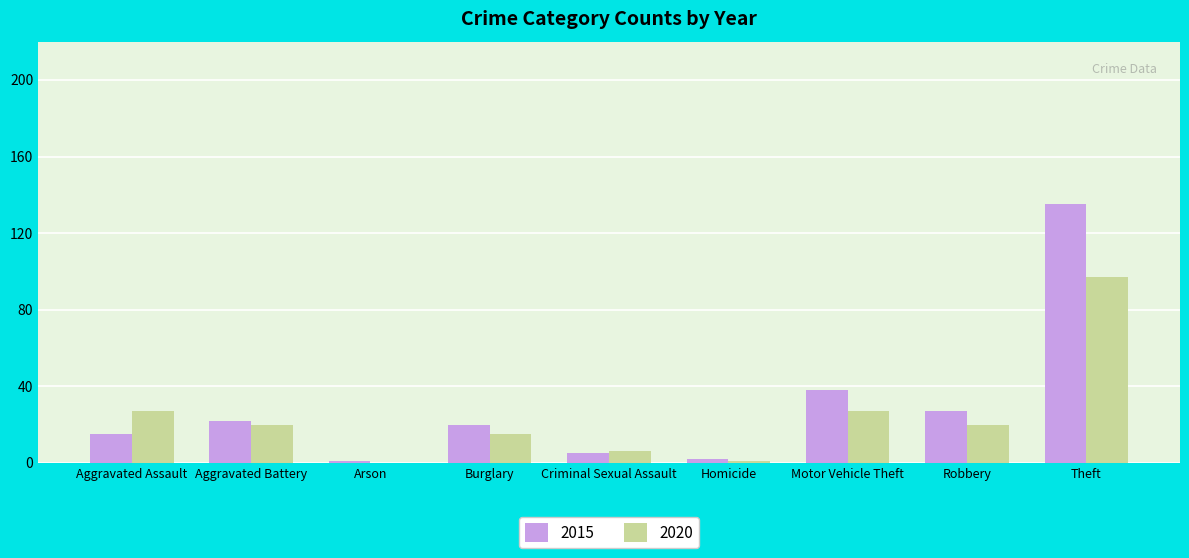

Reading left to right, what are all the values shown in this chart?

2015: 15	22	1	20	5	2	38	27	135
2020: 27	20	0	15	6	1	27	20	97